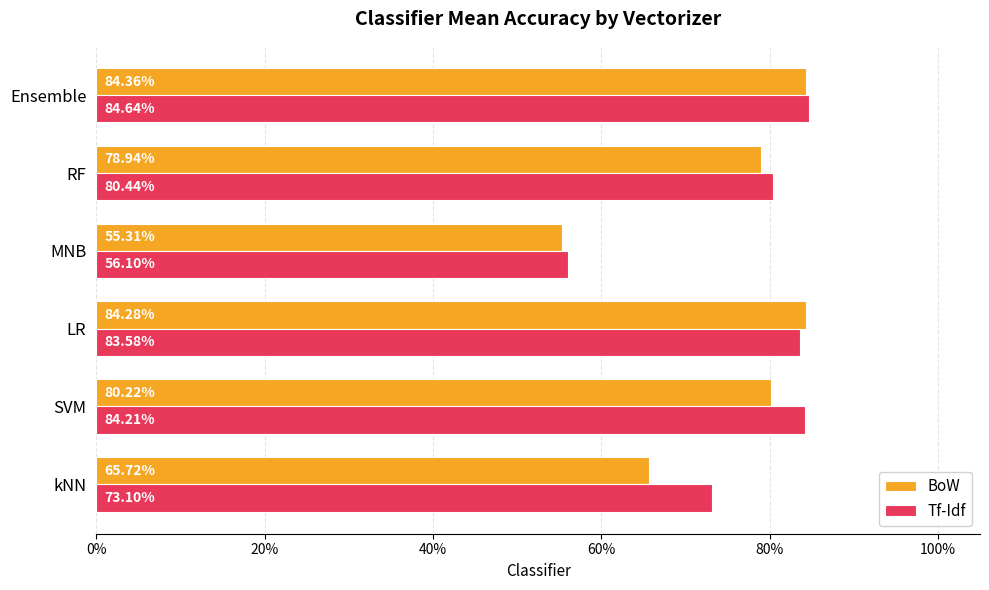

What are all the series names shown in the legend?

BoW, Tf-Idf